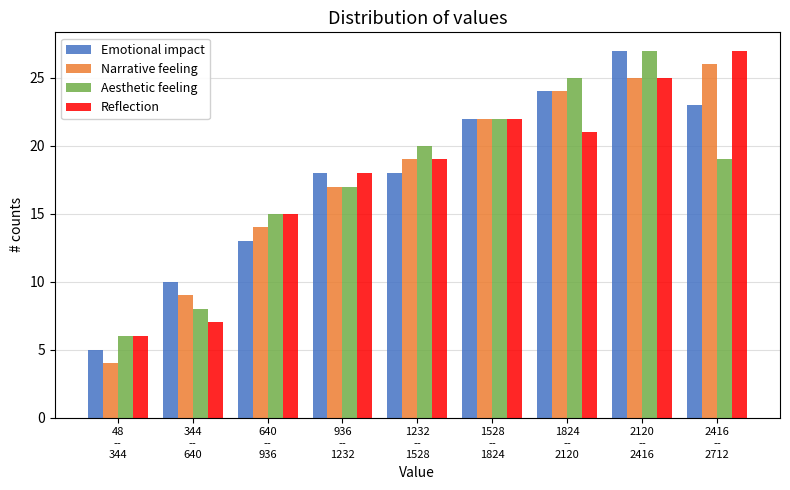

What is the difference between the maximum and second lowest values in the Narrative feeling series?

17